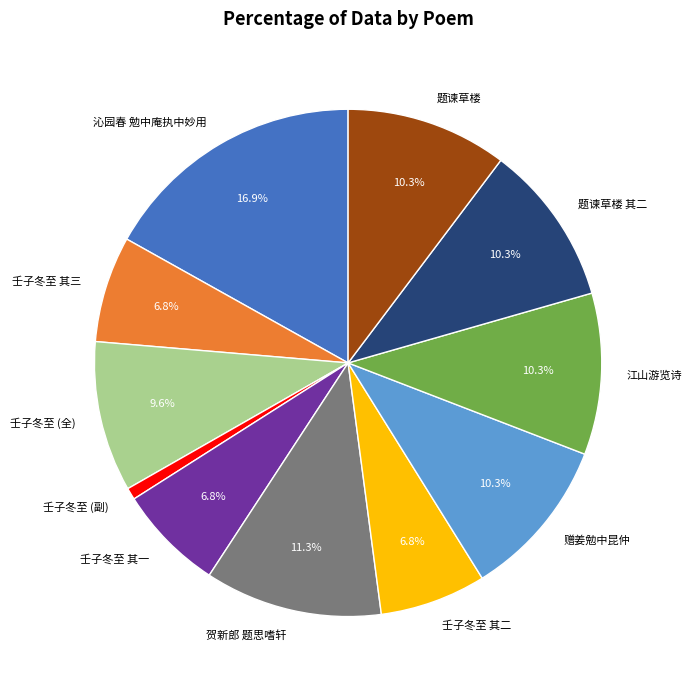

Which slice is the smallest?

壬子冬至 (副)